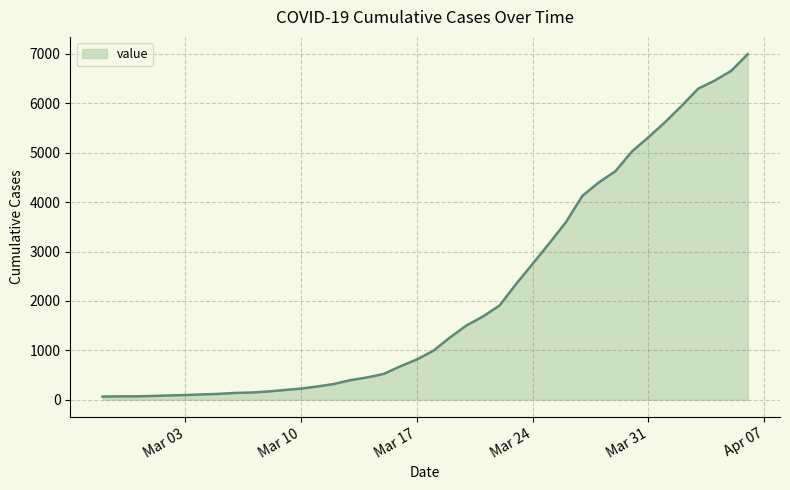

What is the difference between the maximum and minimum values?

6931